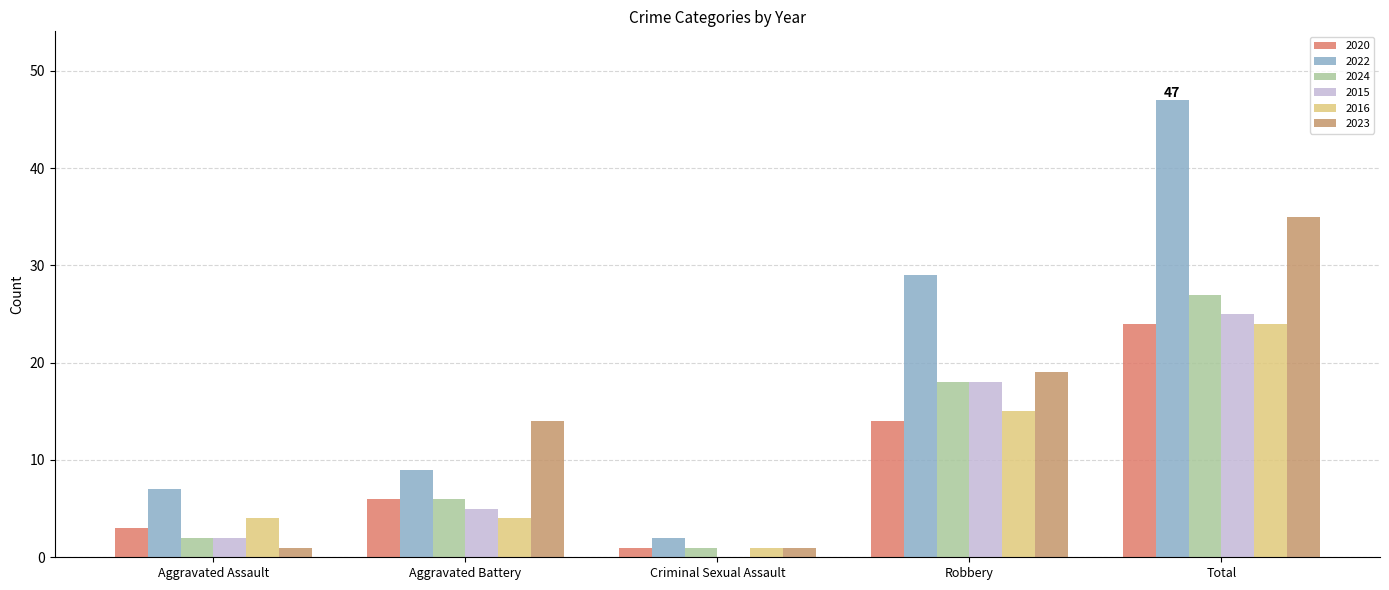

How many 2023 values are between 1 and 19?

4